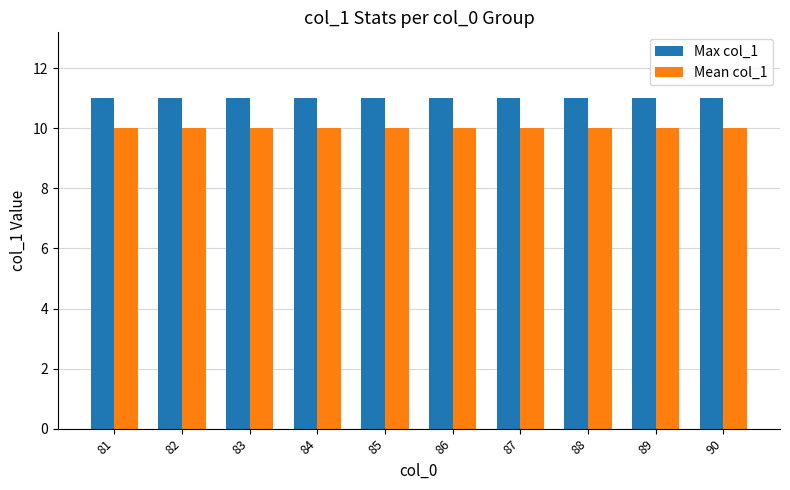

What is the minimum value shown in the chart?

10